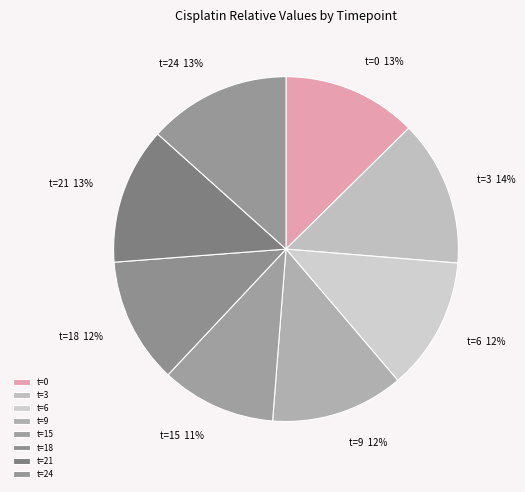

Does t=24 account for over 50% of the chart?

No